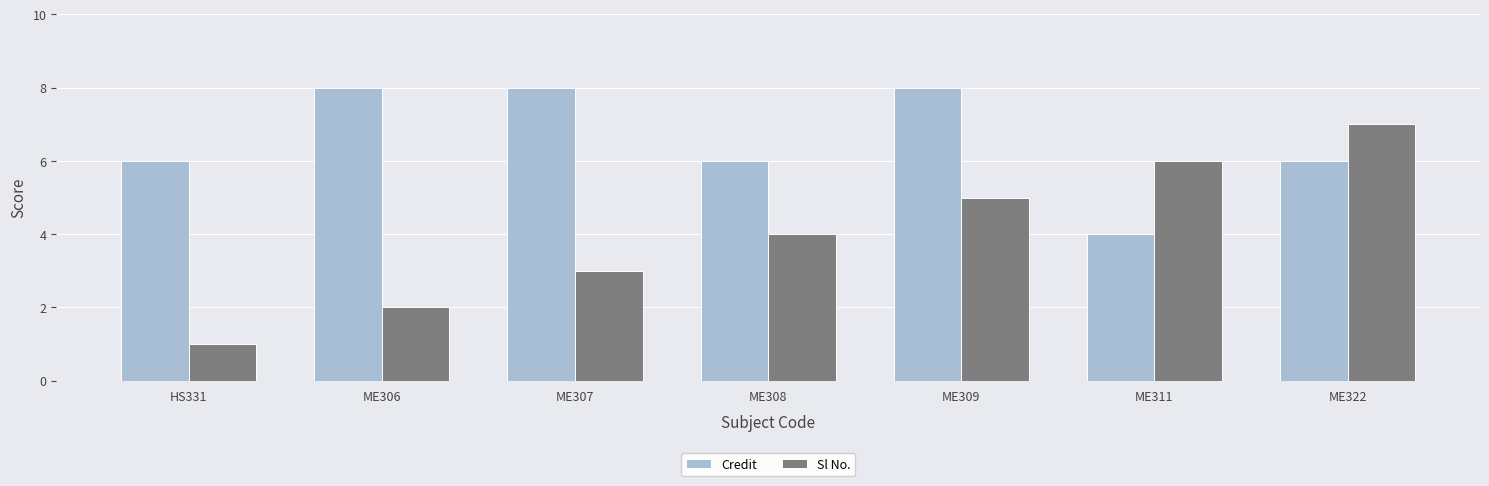

What is the total value across all series at ME309?

13